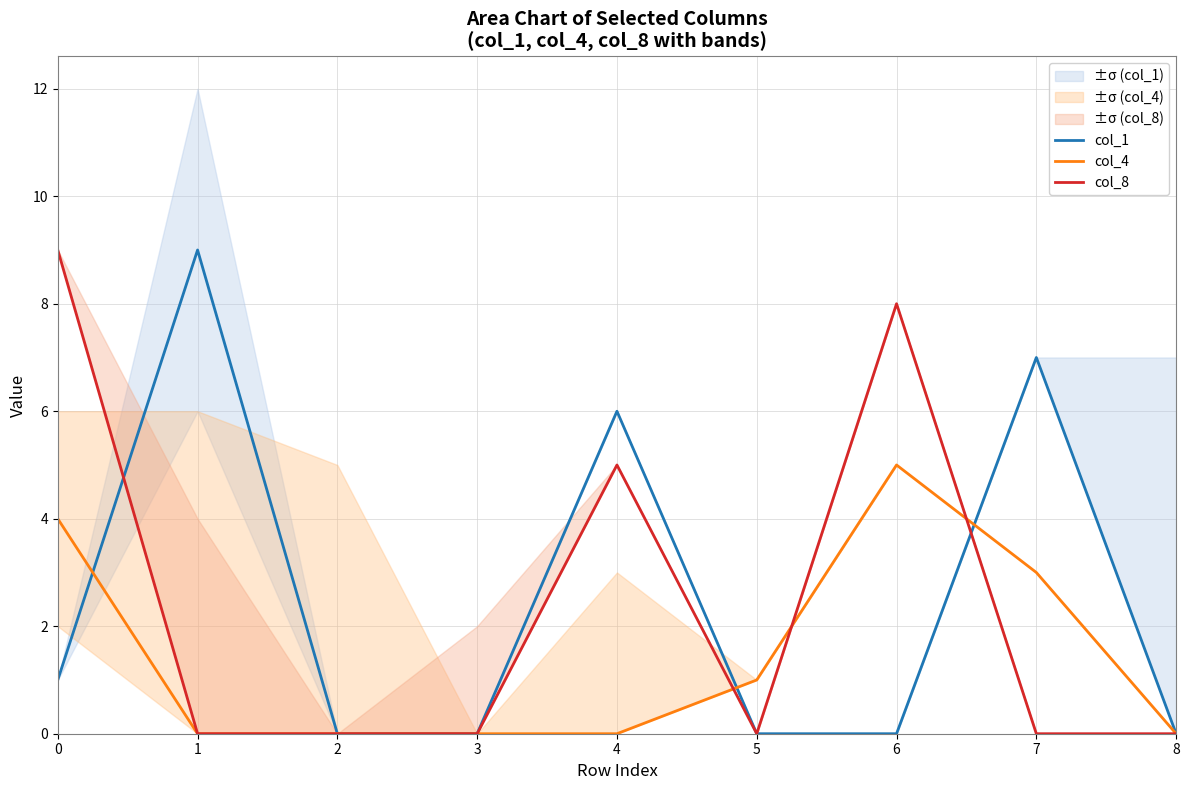

How many col_4 values are between 0 and 3?

7